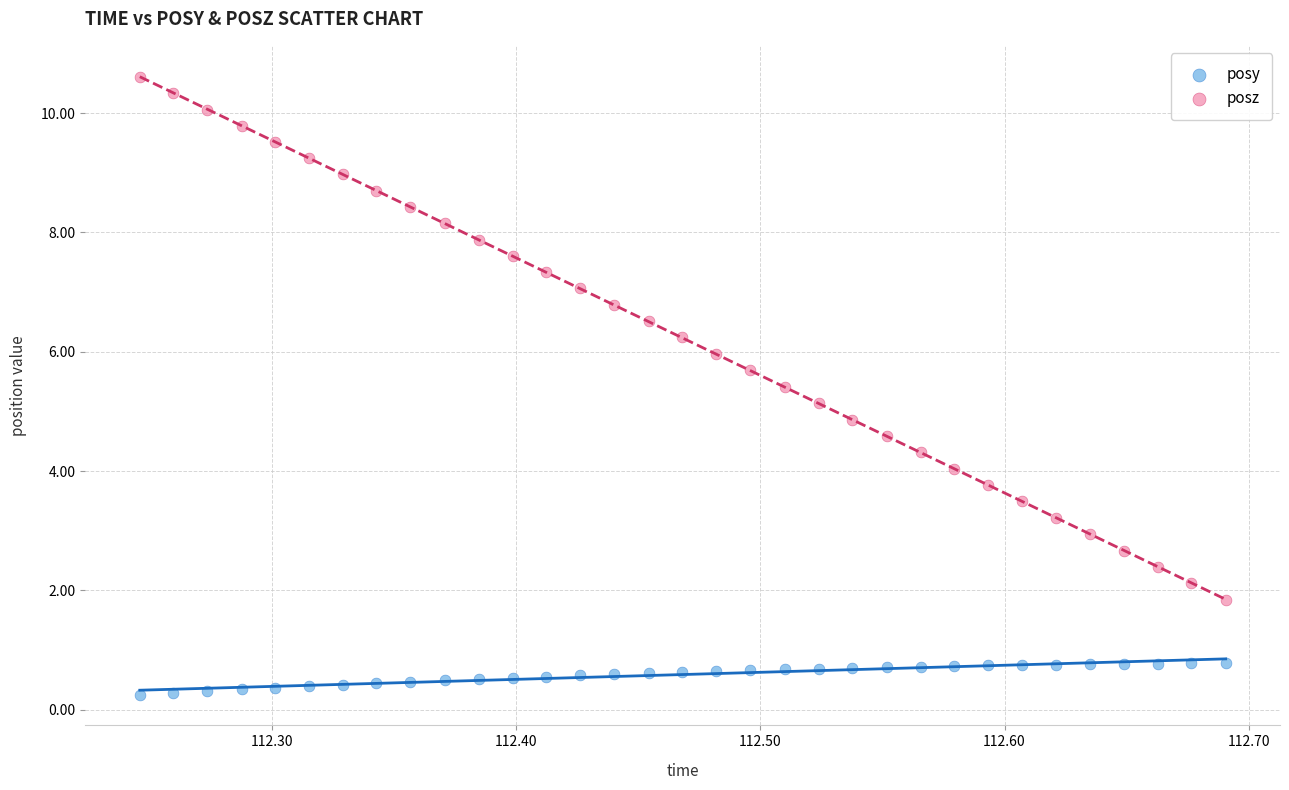

What is the X range (max minus min) for the scatter plot?

0.4